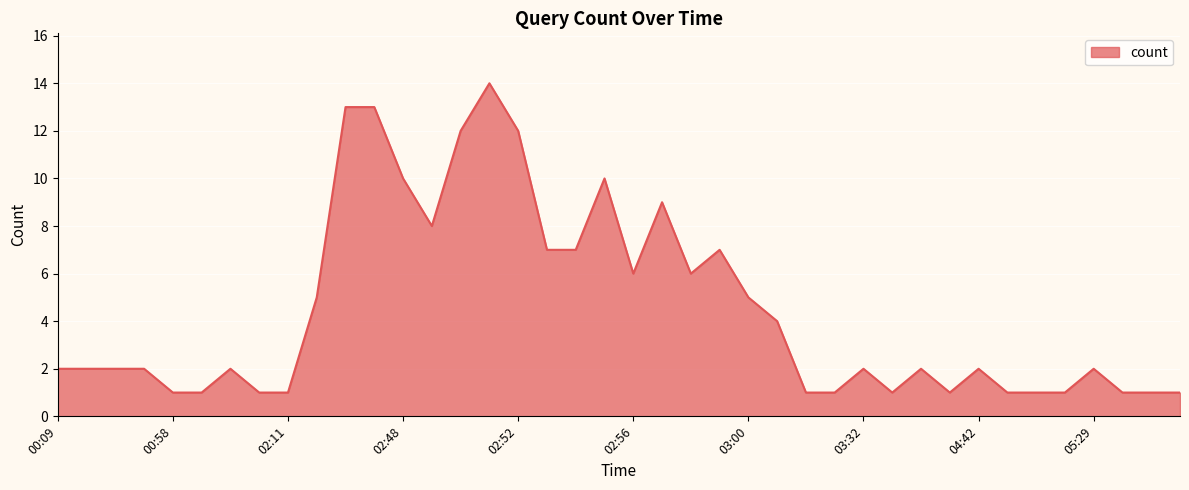

What is the difference between the maximum and minimum values?

13